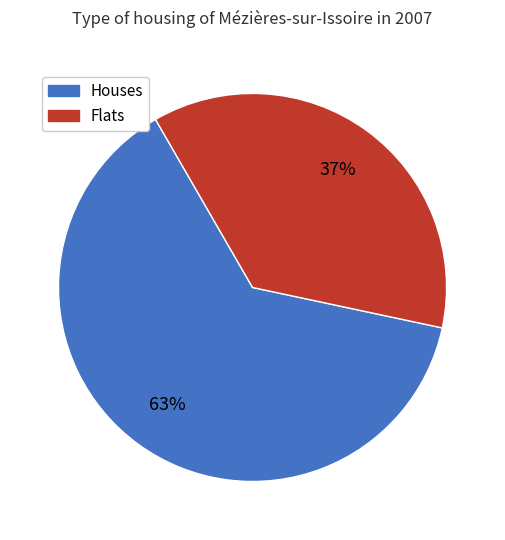

To the nearest percent, what is the average slice percentage?

50%